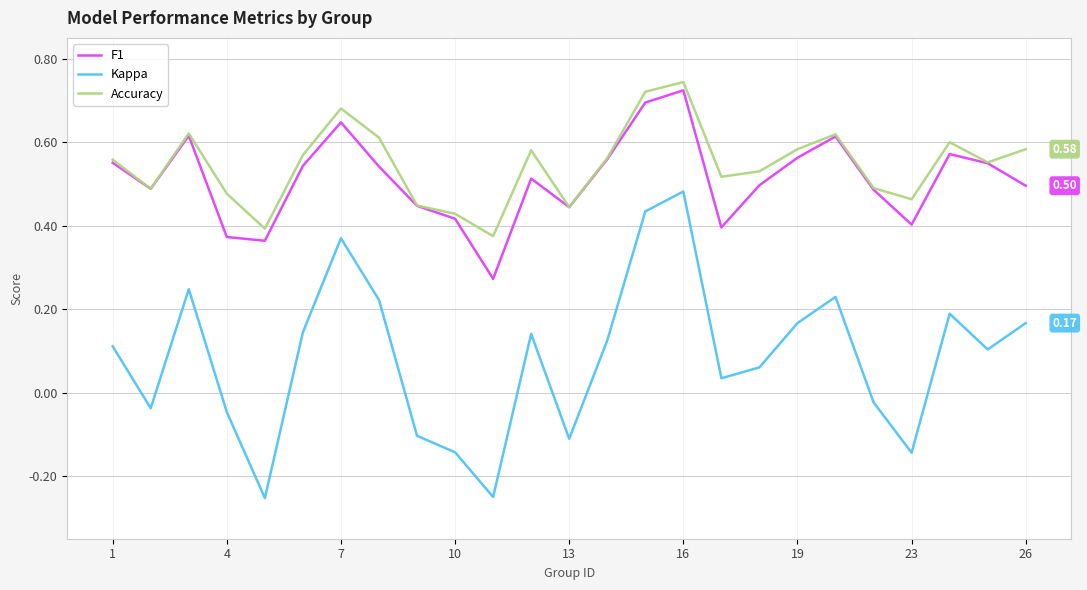

What is the maximum value shown in the chart?

0.7